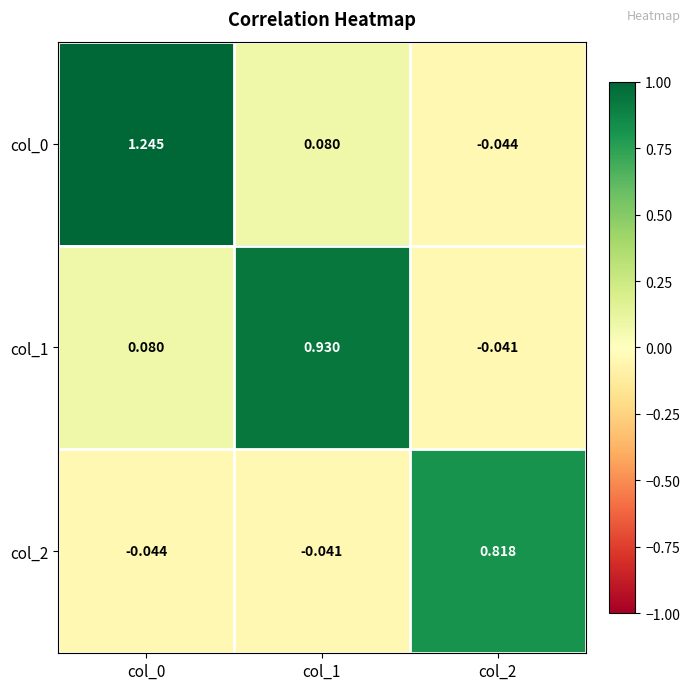

Is the value of col_2 at col_0 greater than the value of col_1 at col_2?

No